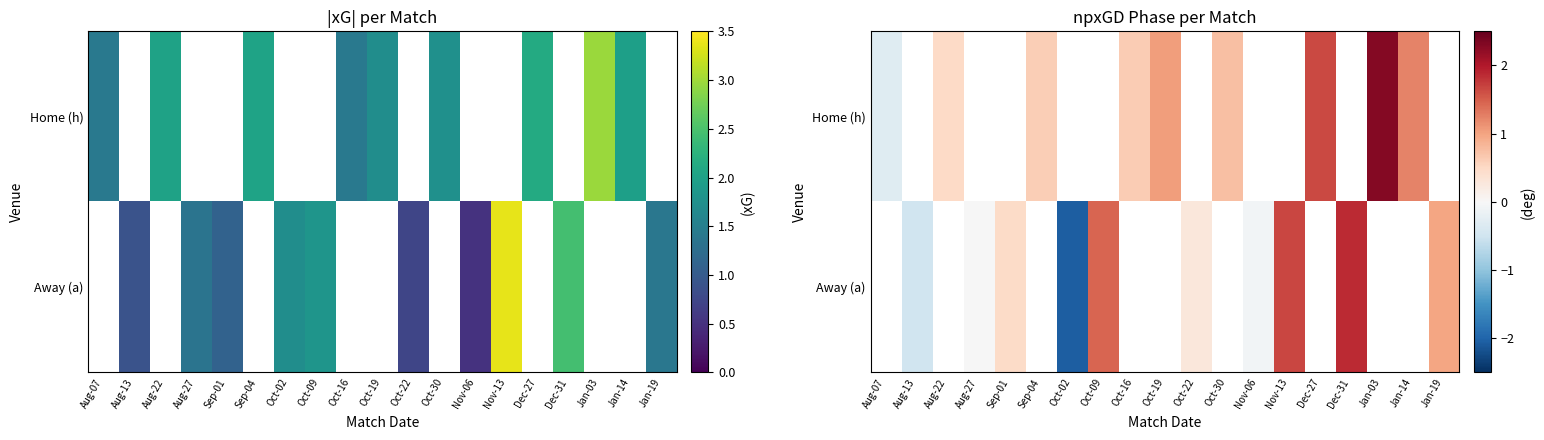

Read the Home (h) value at Oct-19.

1.1